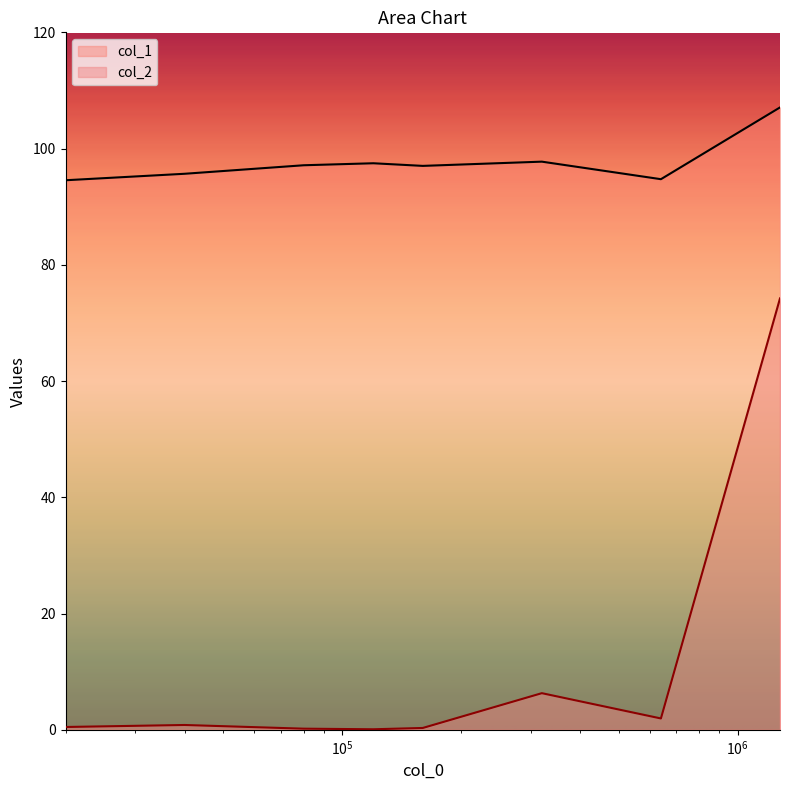

Does the chart display data point markers on the line(s)?

No